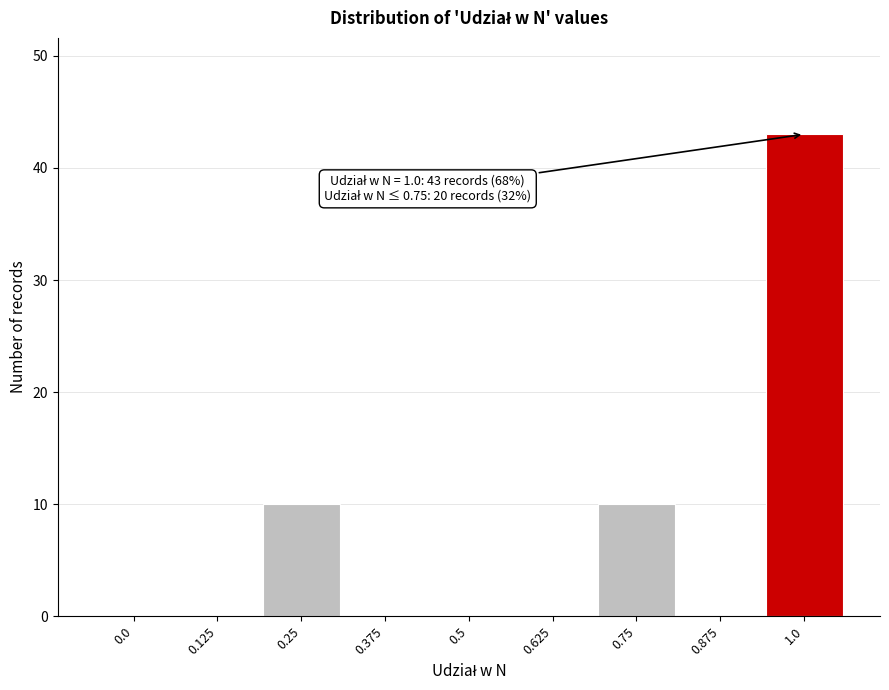

Reading left to right, what are all the values shown in this chart?

0.0=0	0.125=0	0.25=10	0.375=0	0.5=0	0.625=0	0.75=10	0.875=0	1.0=43